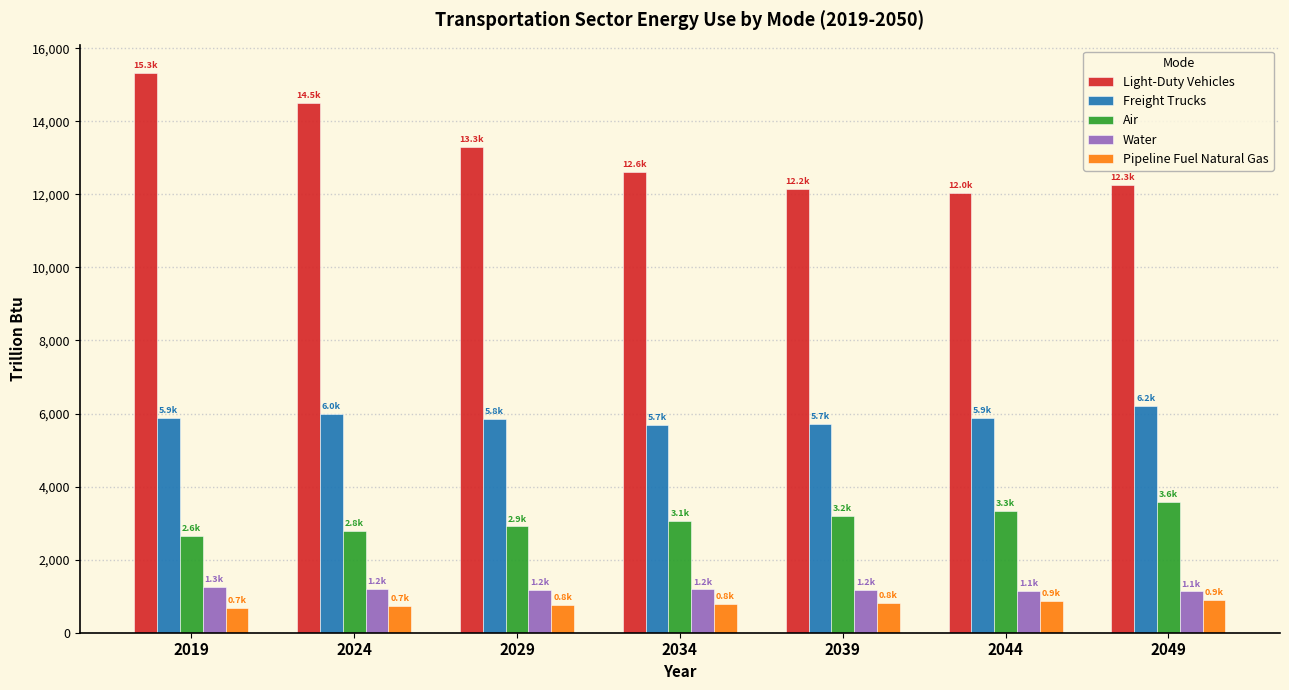

What is the smallest value displayed?

671.9